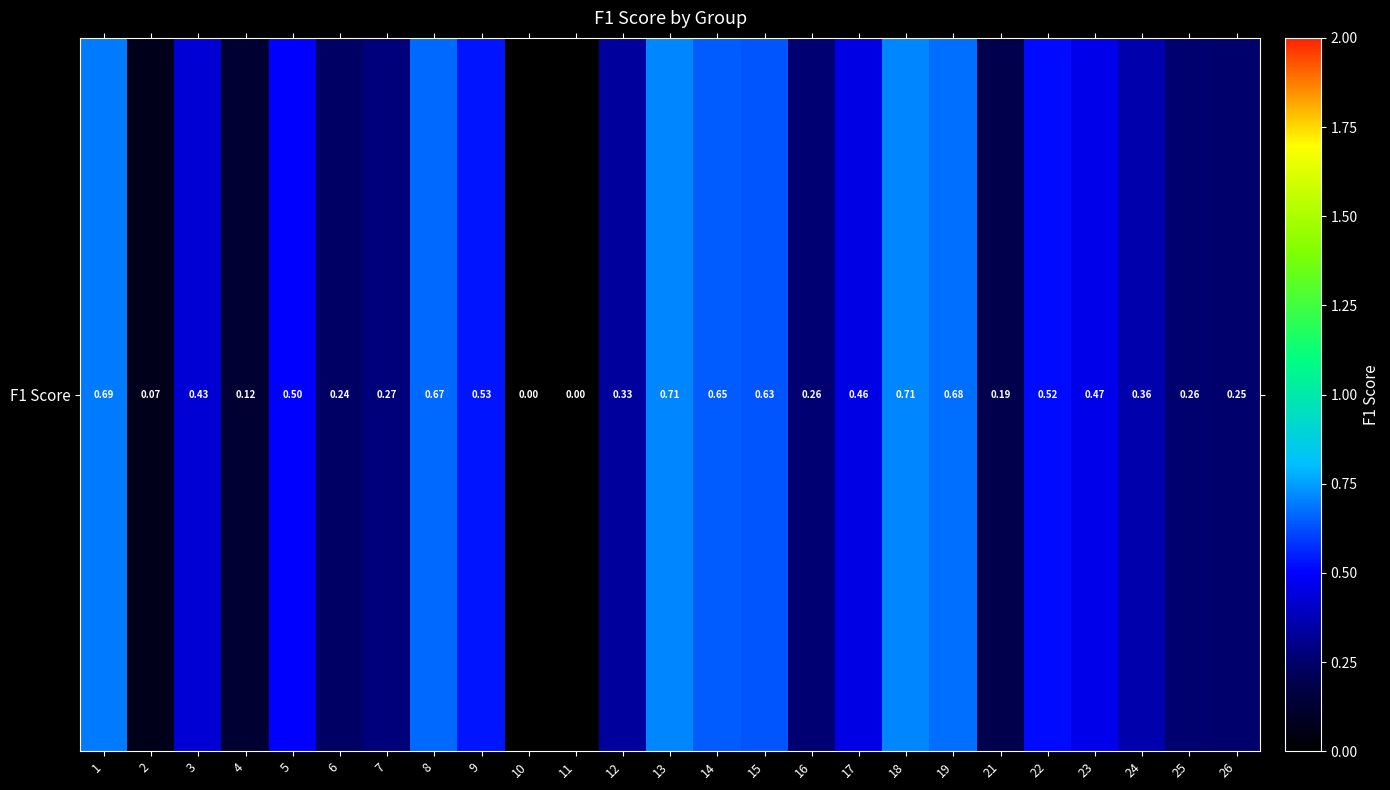

What is the average value?

0.4